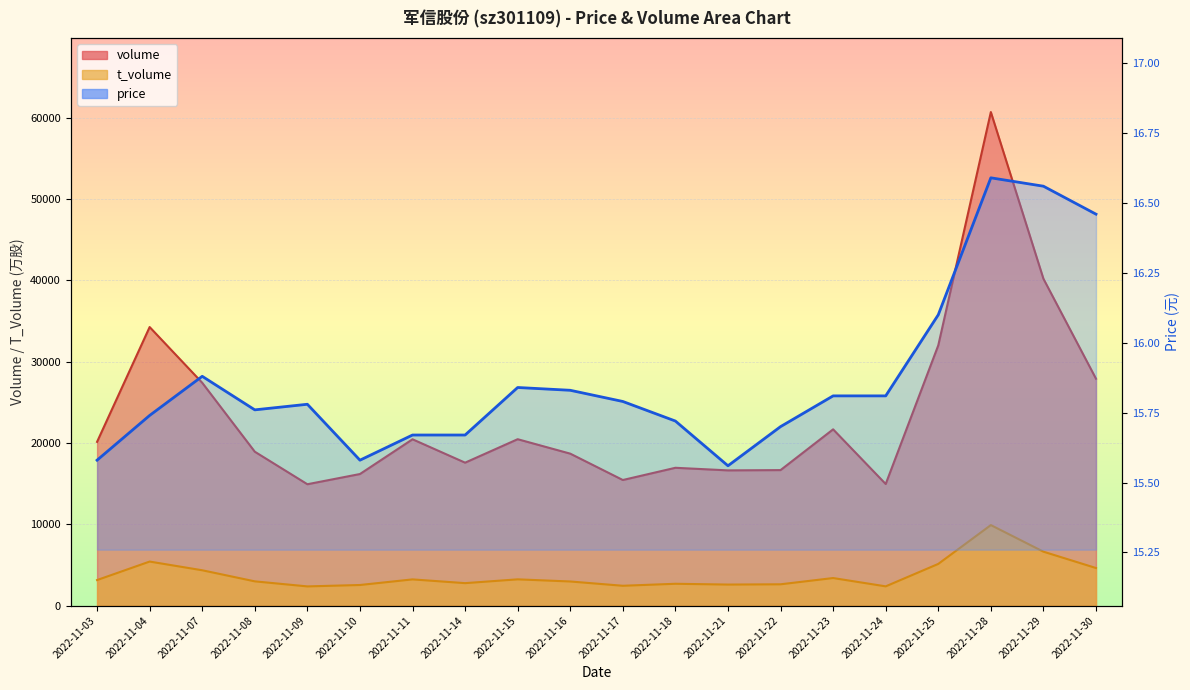

Reading right to left, extract all data points from this chart.

volume: 27889.0	40181.0	60677.0	31992.0	14944.0	21666.0	16655.0	16621.0	16939.0	15436.0	18677.0	20453.0	17568.0	20443.0	16172.0	14916.0	18915.0	27391.0	34243.0	20126.0
t_volume: 4614.0	6625.0	9893.0	5120.0	2361.0	3383.0	2614.0	2581.0	2678.0	2433.0	2960.0	3223.0	2756.0	3217.0	2527.0	2355.0	2976.0	4339.0	5409.0	3135.0
price: 16.5	16.6	16.6	16.1	15.8	15.8	15.7	15.6	15.7	15.8	15.8	15.8	15.7	15.7	15.6	15.8	15.8	15.9	15.7	15.6